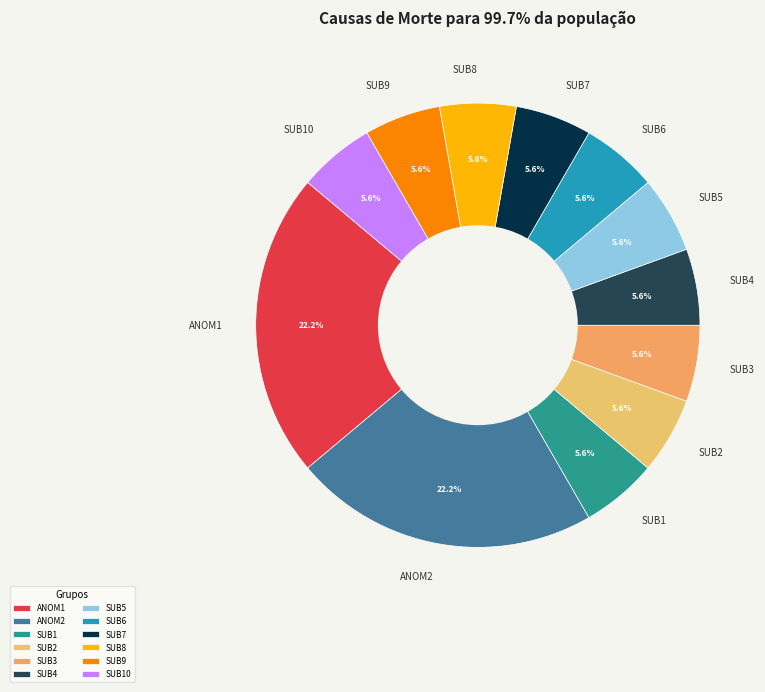

Approximately how many times larger is the value at SUB3 compared to SUB5?

1.0